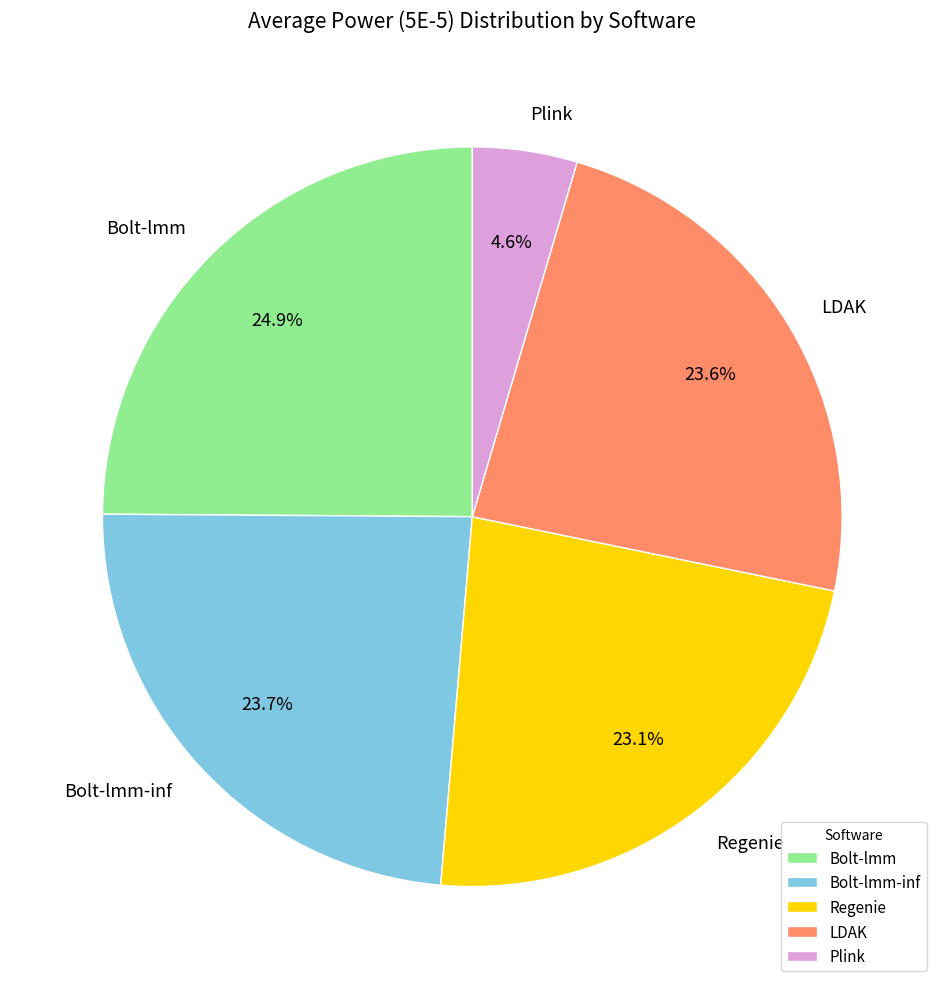

To the nearest percent, what is the difference between the largest and smallest slice percentages?

20%